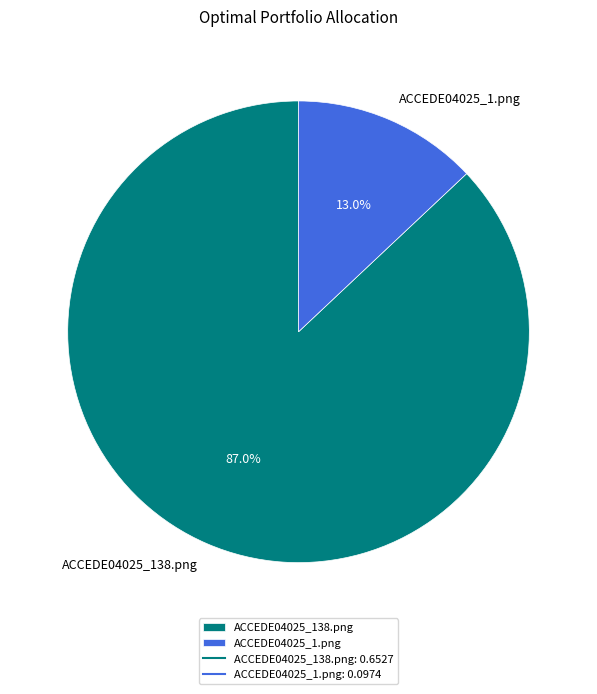

Which slice is the smallest?

ACCEDE04025_1.png